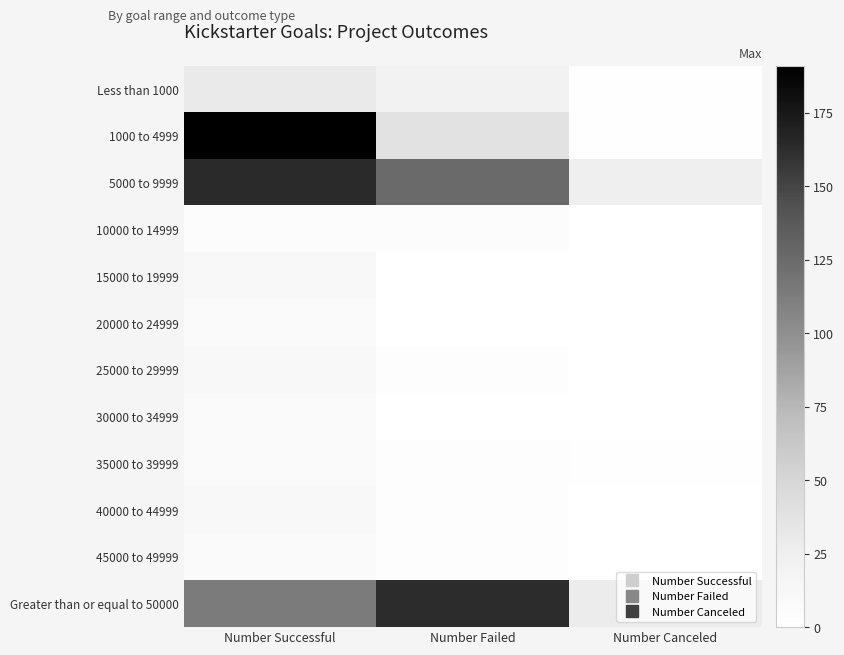

What is the greatest value displayed?

191